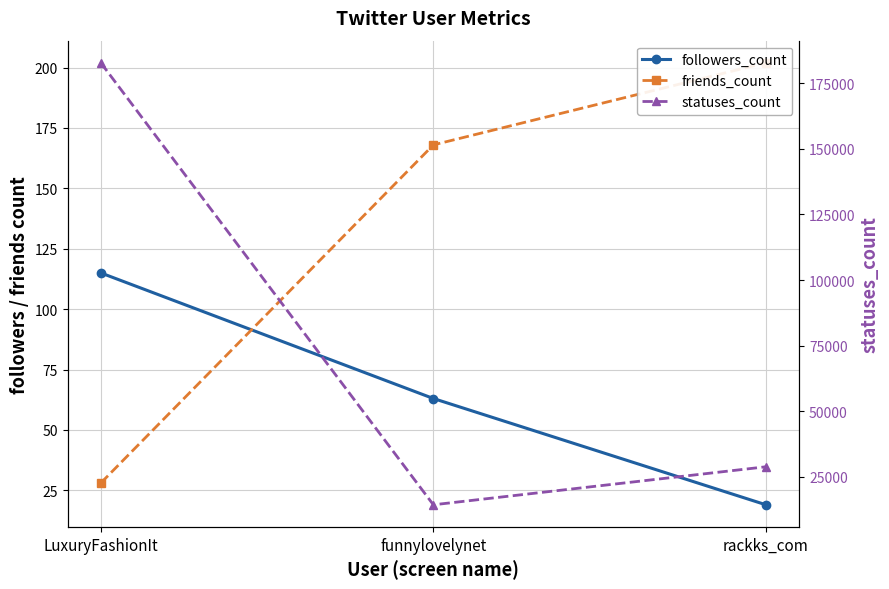

What is the sum of the followers_count values at LuxuryFashionIt and rackks_com?

134